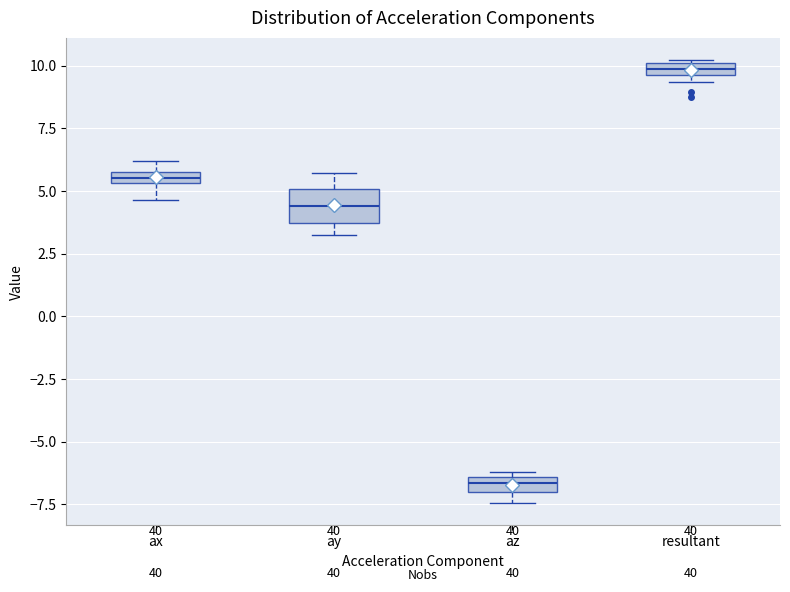

Where does the upper whisker of the box for ay end on the y-axis? The values are not printed on the chart, so give them approximately, as read against the axis.

5.5